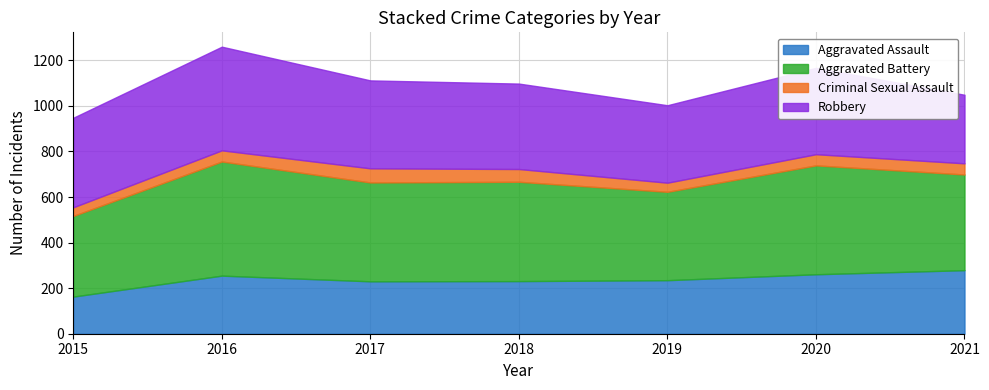

At which label is Aggravated Battery closest to 427?

2017